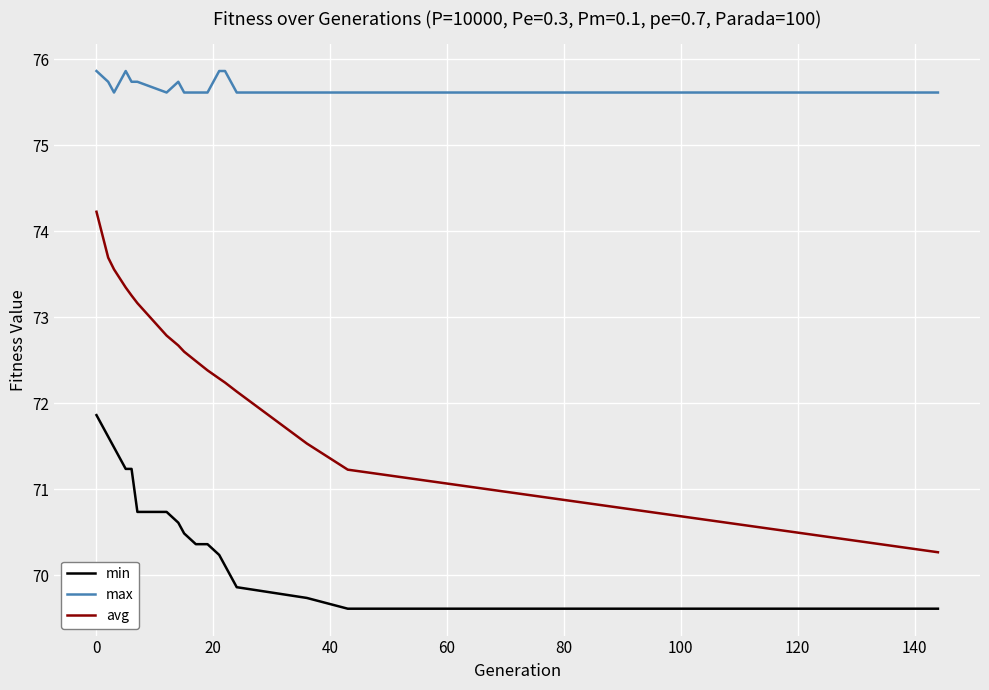

List the series in order of their peak value, lowest first.

min, avg, max